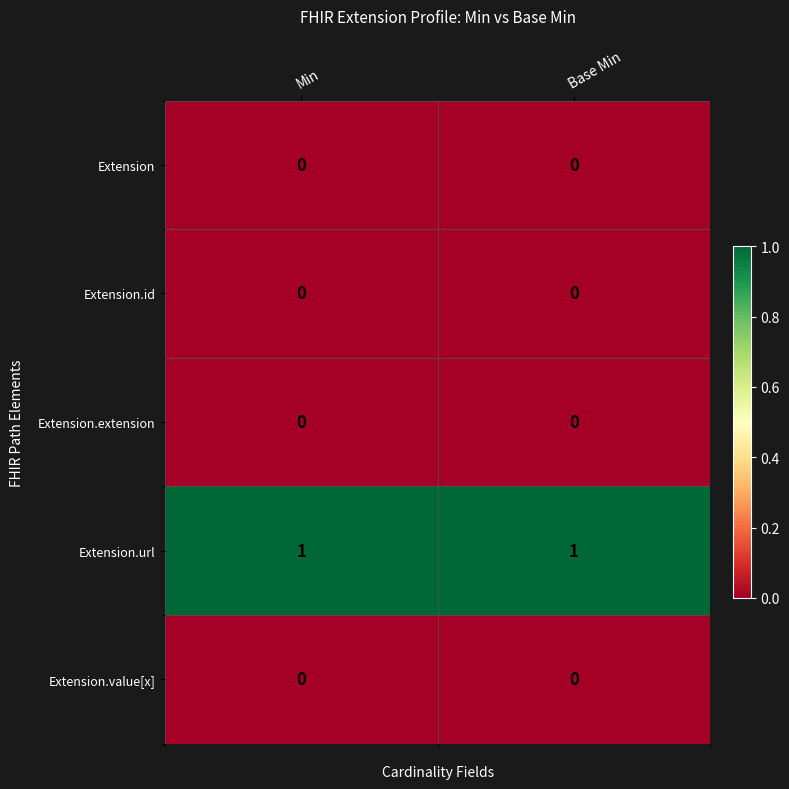

Is the value of Extension.url at Base Min greater than the value of Extension.id at Min?

Yes